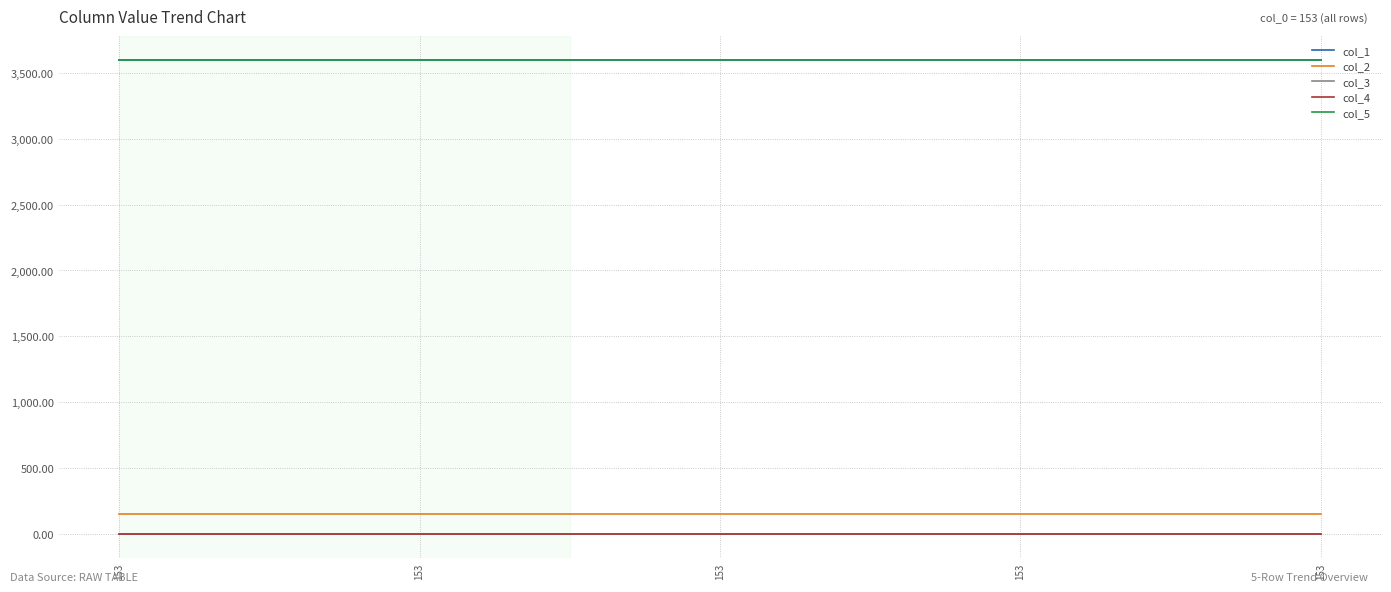

What is the difference between the highest and lowest values at 153?

3600.2